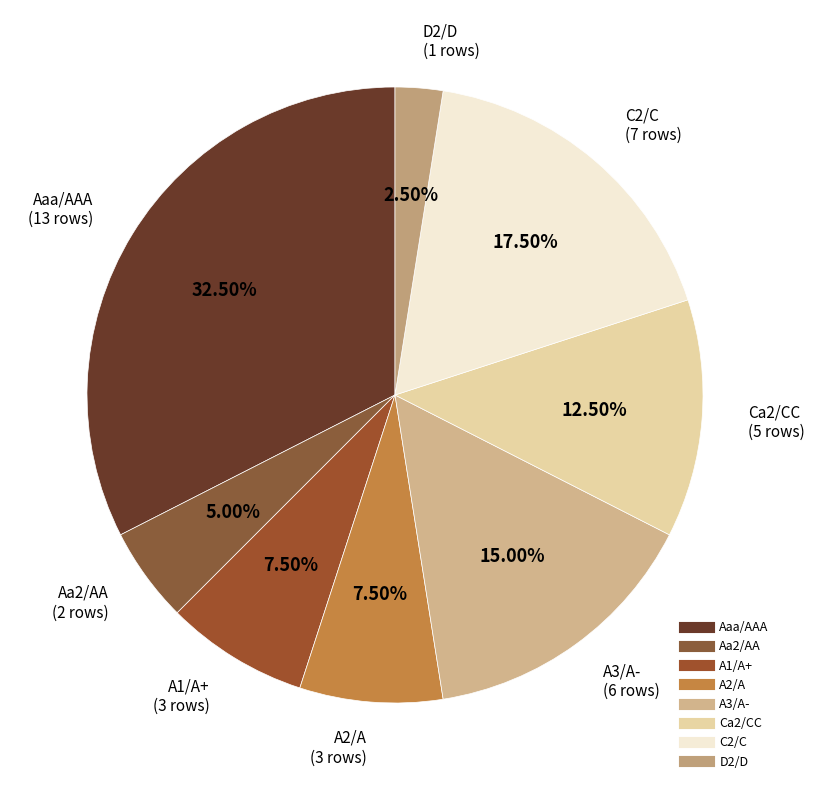

Do Aa2/AA and C2/C together represent more than half of the pie?

No